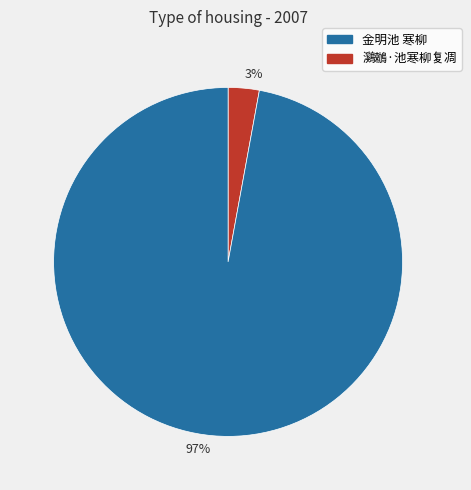

Is the sum of 97% and 3% greater than half?

Yes